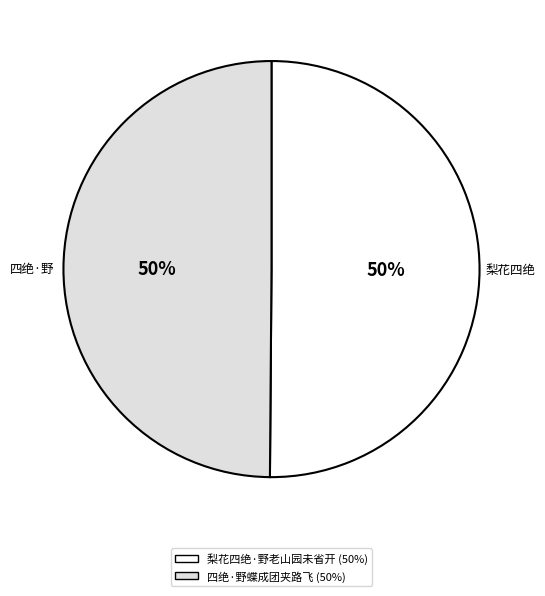

Is the sum of 梨花四绝·野老山园未省开 and 四绝·野蝶成团夹路飞 greater than half?

Yes